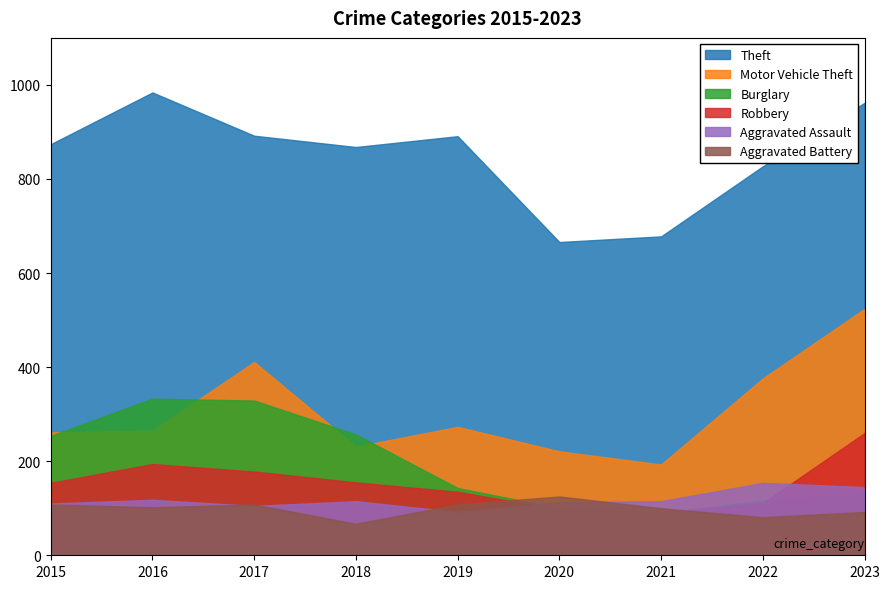

Does the chart have visible grid lines?

No